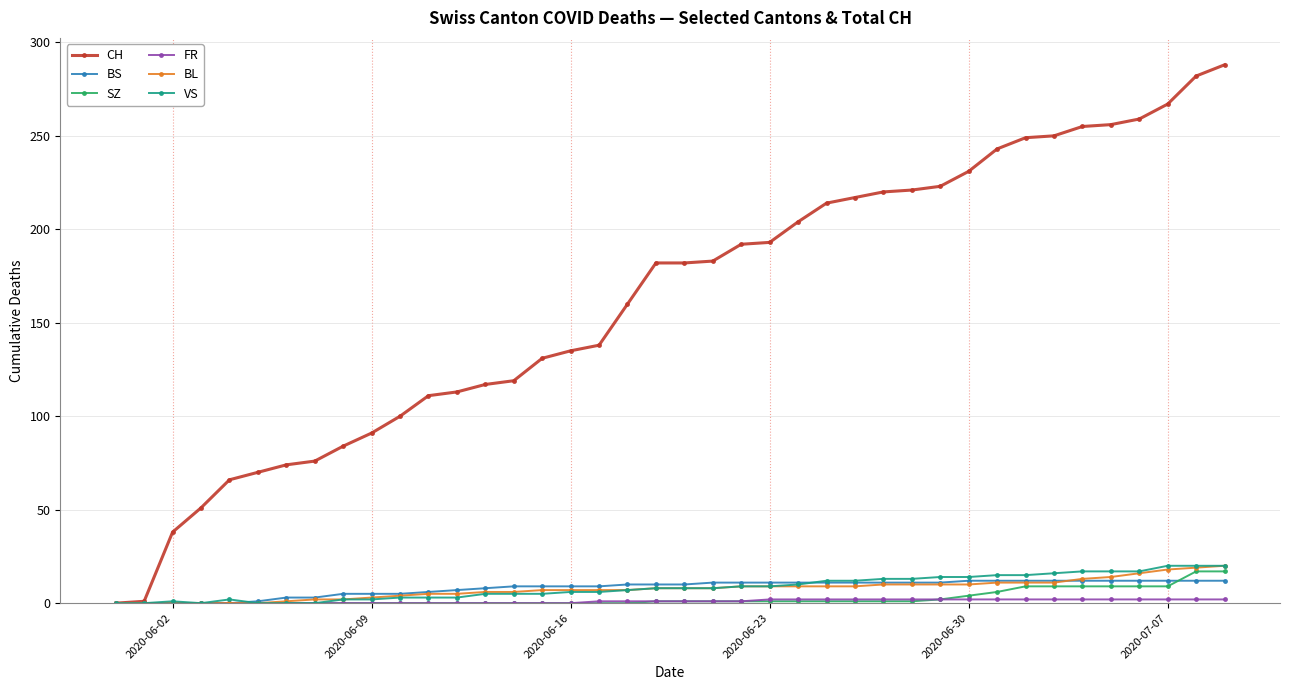

What is the highest value of the BS series?

12